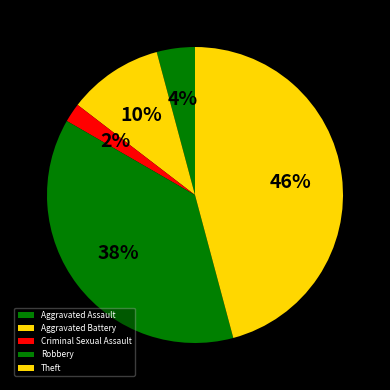

How many slices are in this pie chart?

5